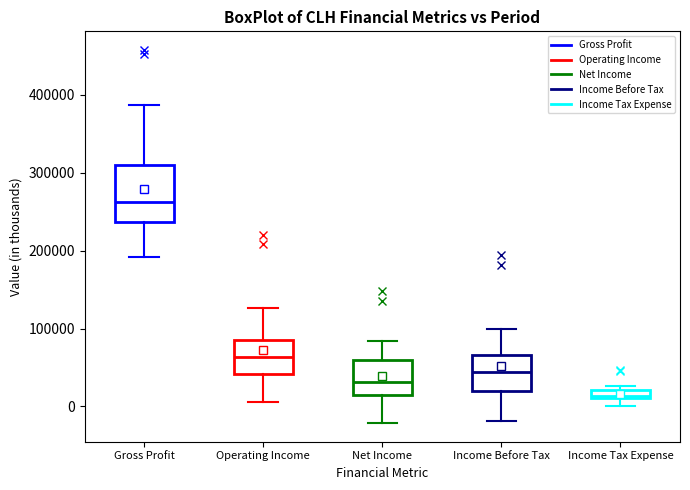

Where does the median line of the box for Gross Profit sit on the y-axis? The values are not printed on the chart, so give them approximately, as read against the axis.

260000